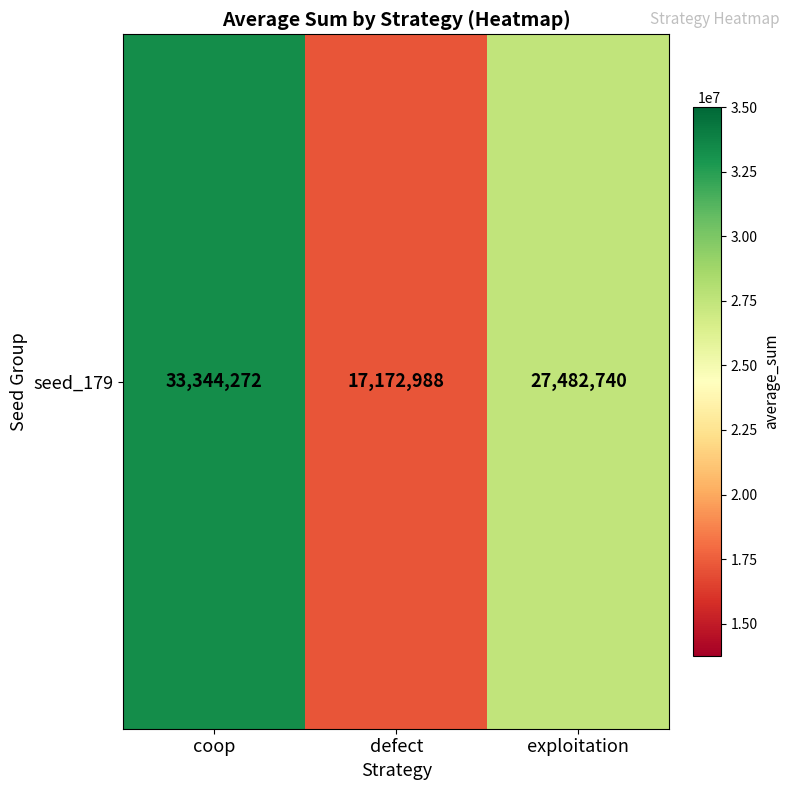

List the labels in order of value, smallest first.

defect, exploitation, coop